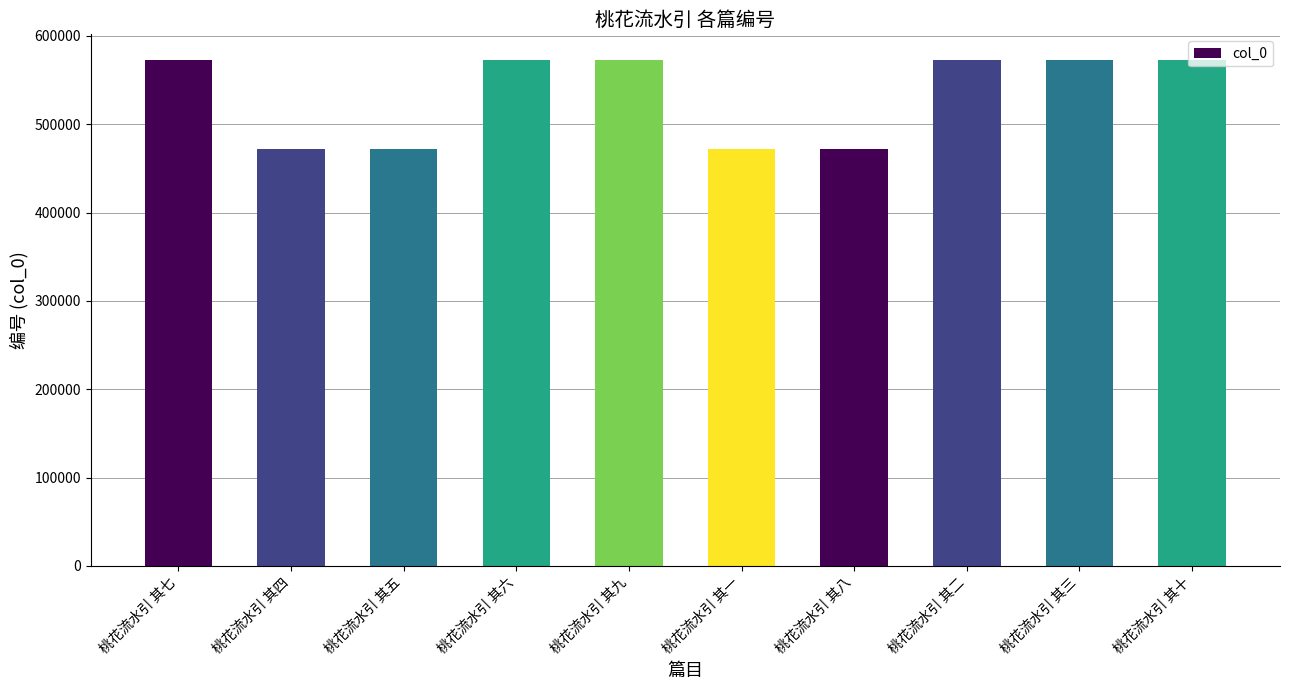

What is the label of the 6th bar from the left?

桃花流水引 其一